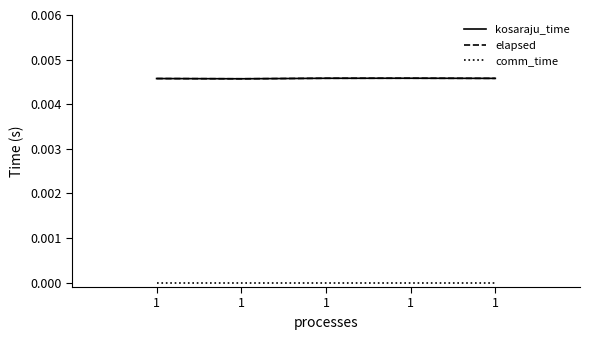

Where is the first local maximum for kosaraju_time?

1